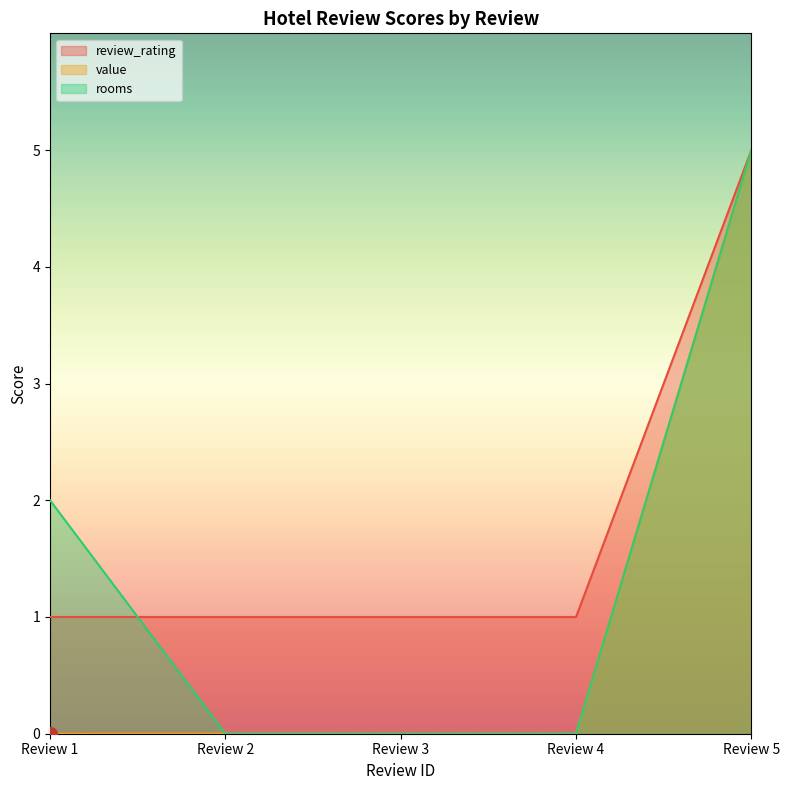

The value of review_rating at Review 1 is 1. True or false?

True